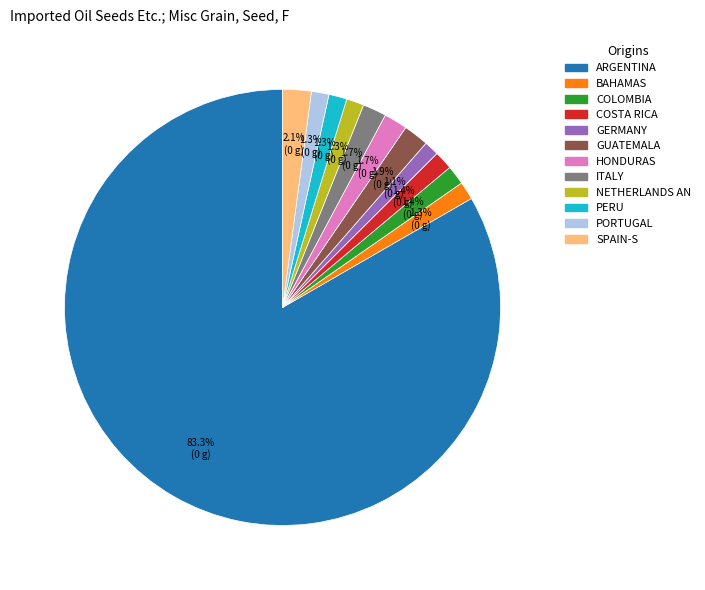

Does any single category account for the majority?

Yes